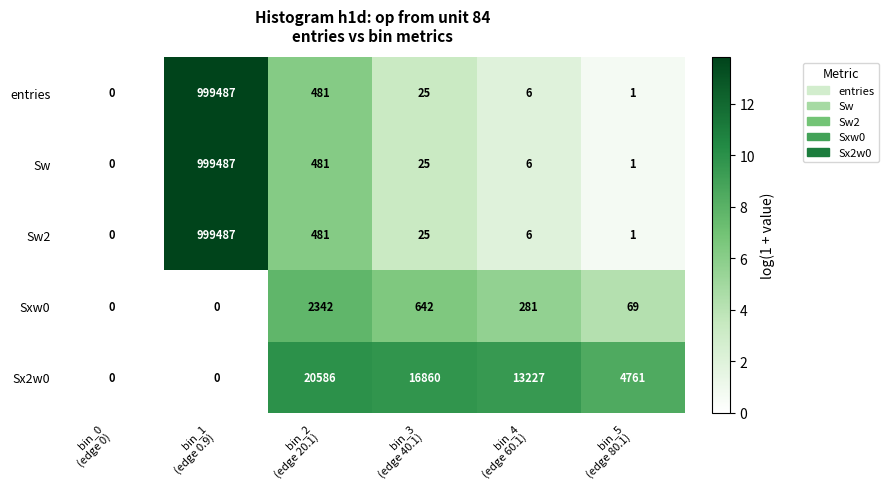

What is the average value of the Sx2w0 series?

9239